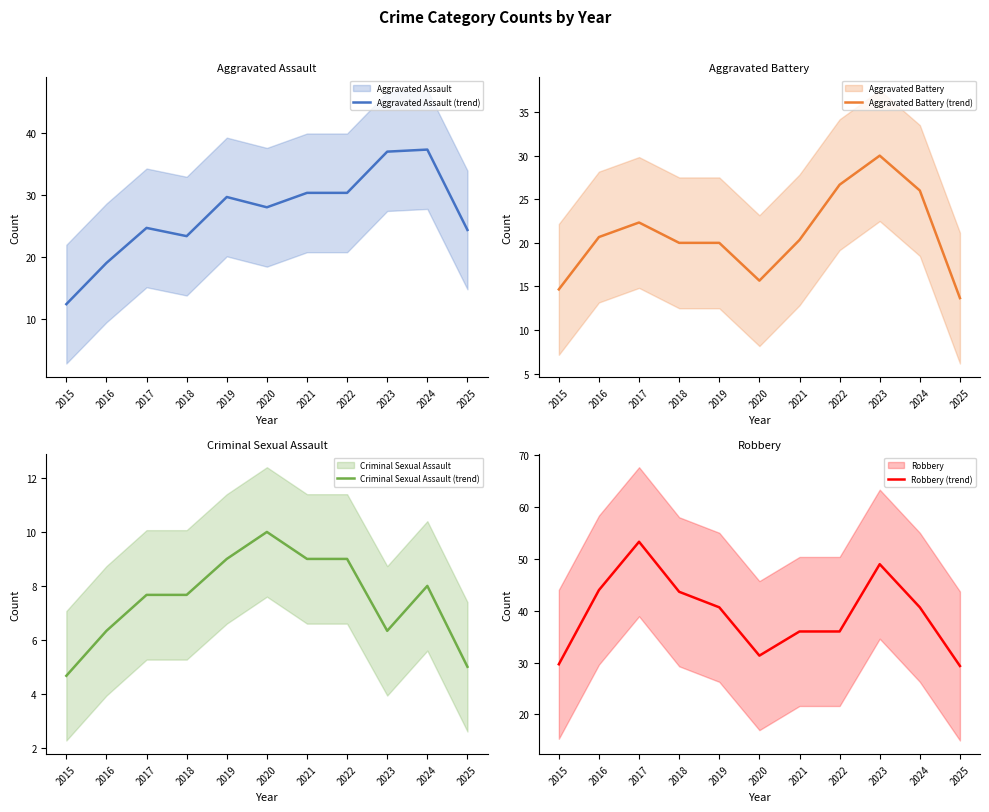

Is it true that Aggravated Assault (trend) equals 45.2 at 2020?

False